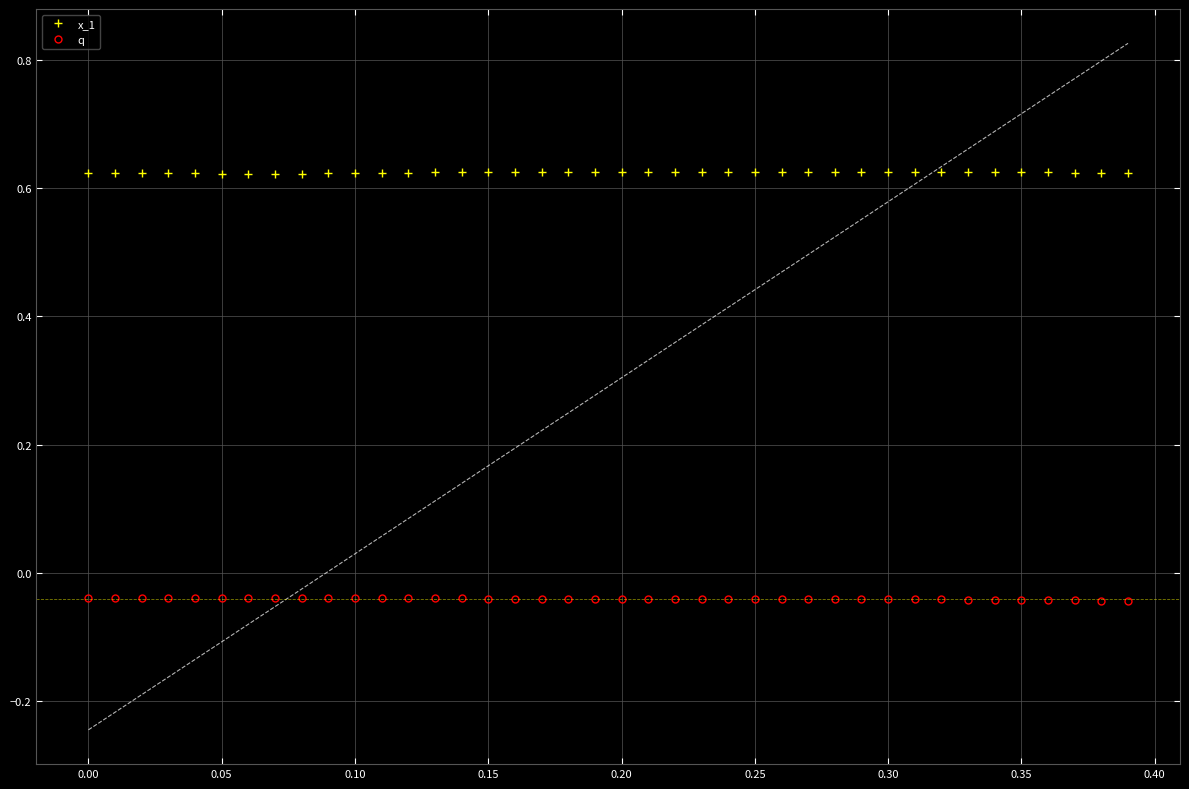

True or false: q has more than 2 interior local peaks.

True